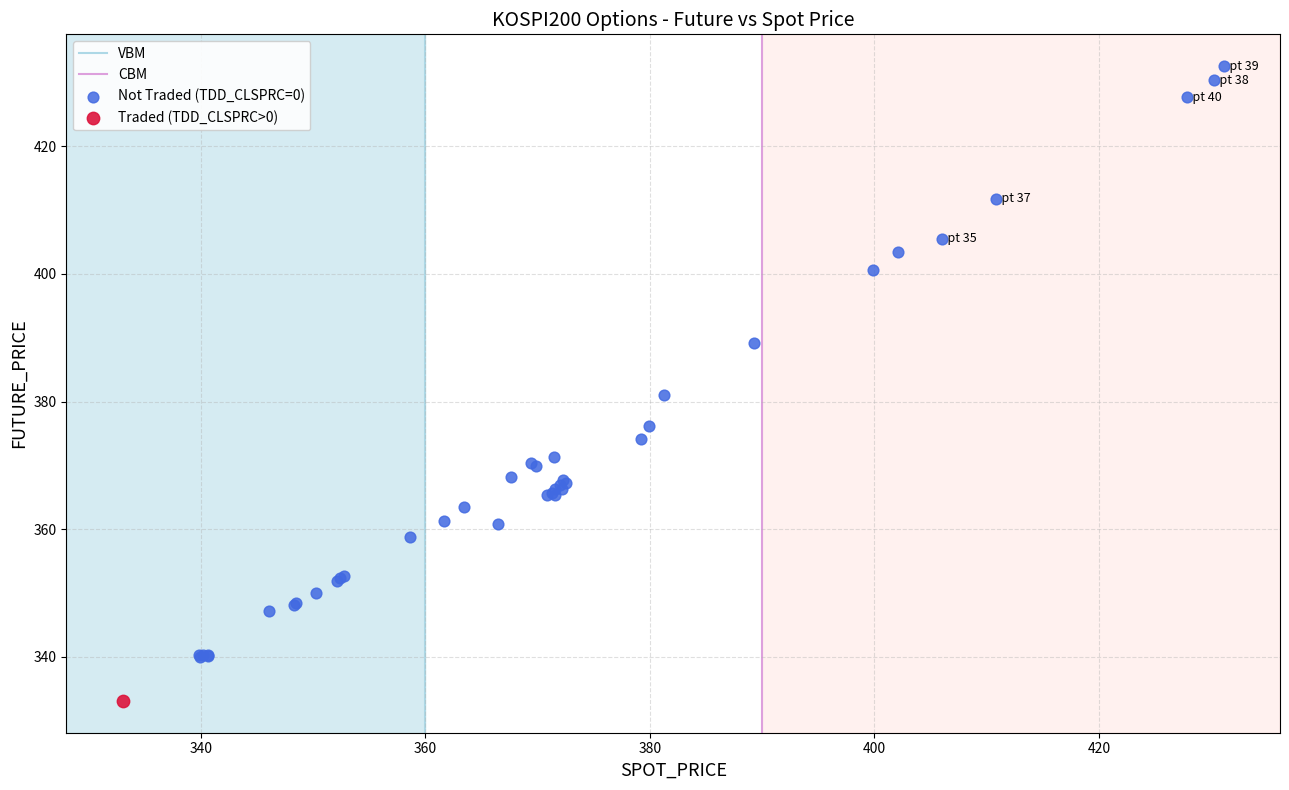

Which series contains the highest Y value?

Not Traded (TDD_CLSPRC=0)